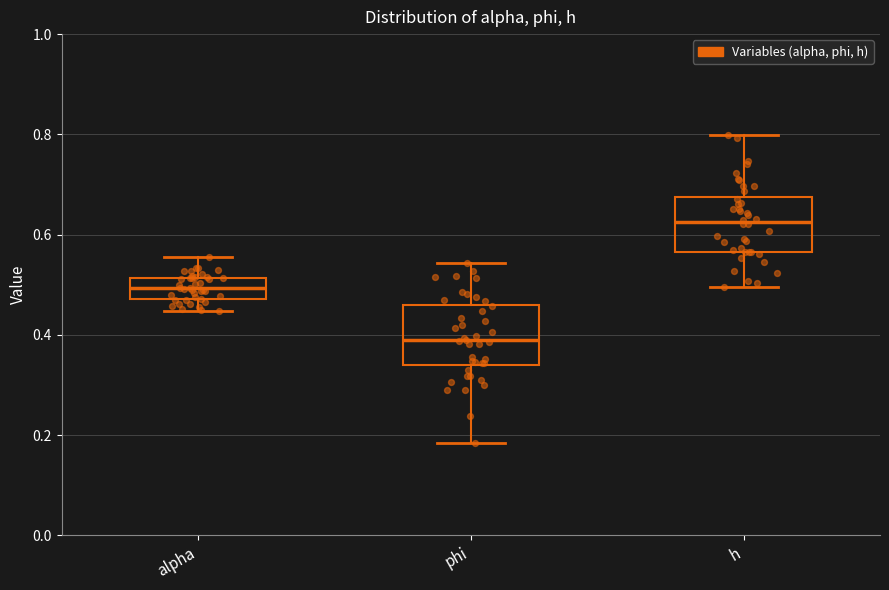

Reading left to right, read every box against the y-axis: the position of its median line, the range the box covers, and the ends of its whiskers. The values are not printed on the chart, so give them approximately, as read against the axis.

alpha: median 0.50, box 0.48 to 0.52, whiskers 0.44 to 0.56
phi: median 0.38, box 0.34 to 0.46, whiskers 0.18 to 0.54
h: median 0.62, box 0.56 to 0.68, whiskers 0.50 to 0.80